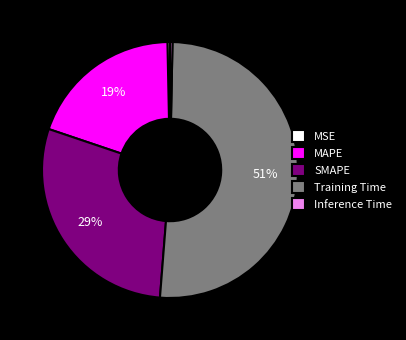

To the nearest percent, what portion does SMAPE represent?

29%